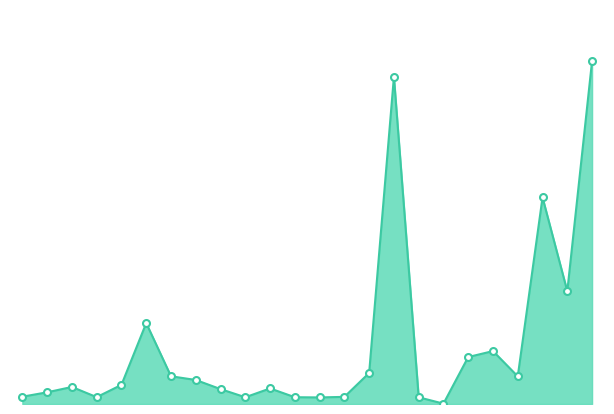

Is this an area chart (filled region under the line)?

Yes